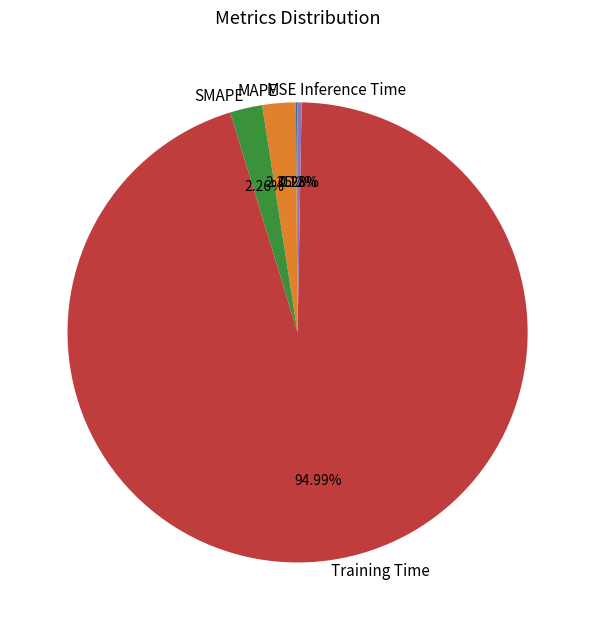

The Inference Time slice represents 6% of the pie. True or false?

False